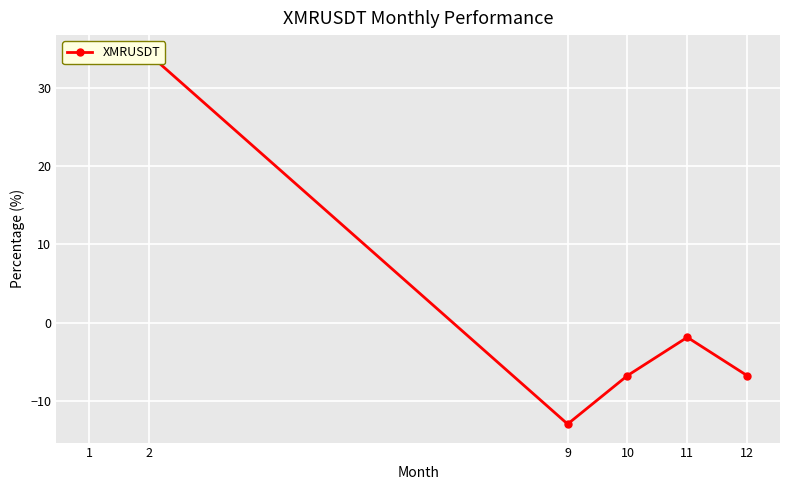

List the labels in order of value, smallest first.

9, 10, 12, 11, 2, 1